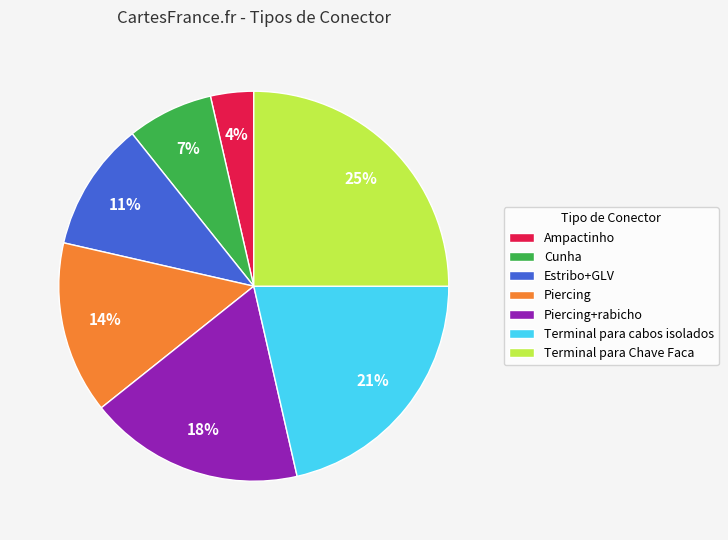

What is the largest slice in the pie chart?

Terminal para Chave Faca